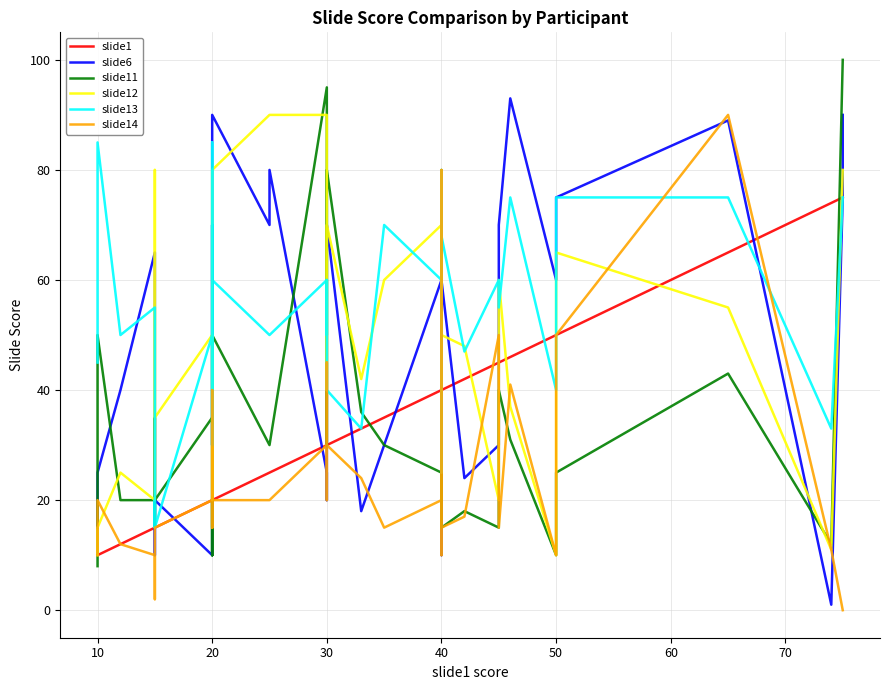

Rank the series by their maximum value, from lowest to highest.

slide1, slide13, slide12, slide14, slide6, slide11